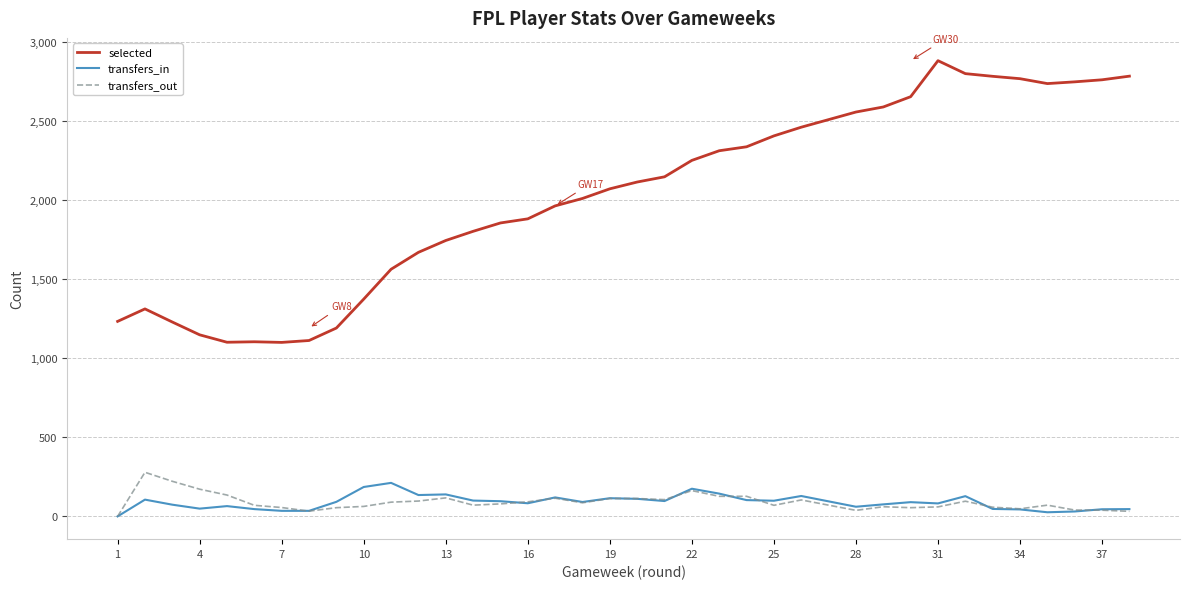

At which label does transfers_out reach its minimum?

1